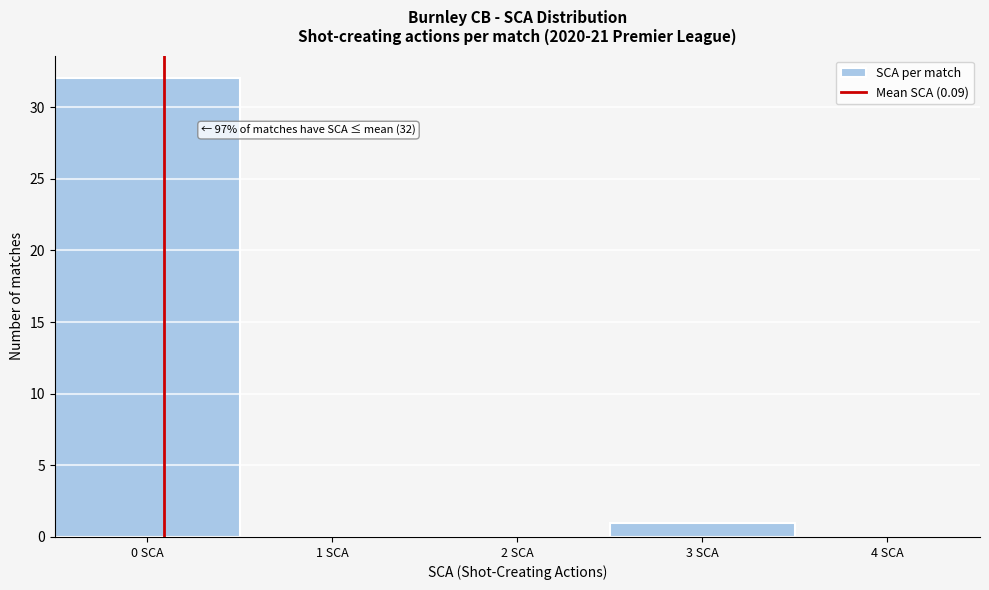

Over which range of the x-axis is the bar tallest?

-0.5 to 0.5